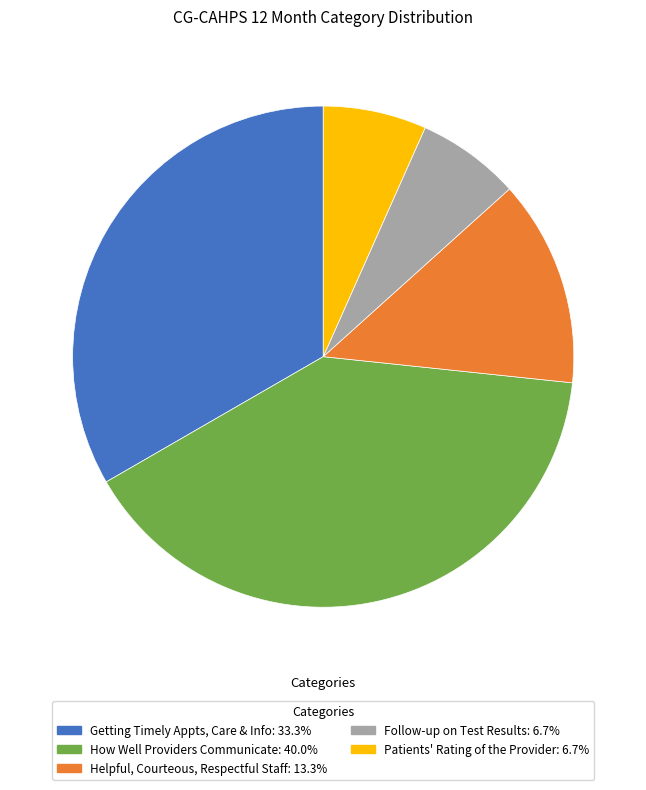

Does any single category account for the majority?

No